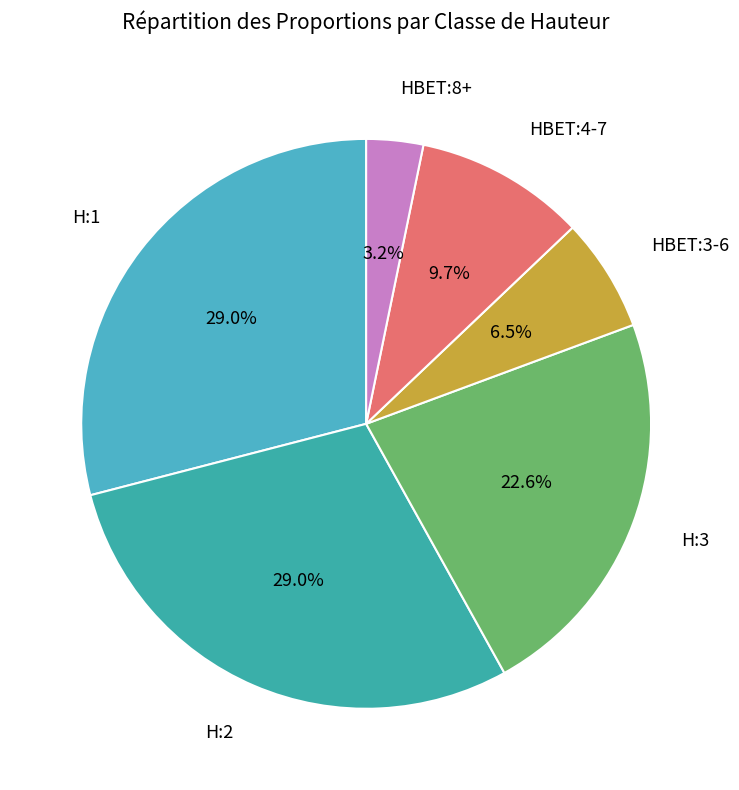

To the nearest percent, what is the difference between the largest and smallest slice percentages?

26%